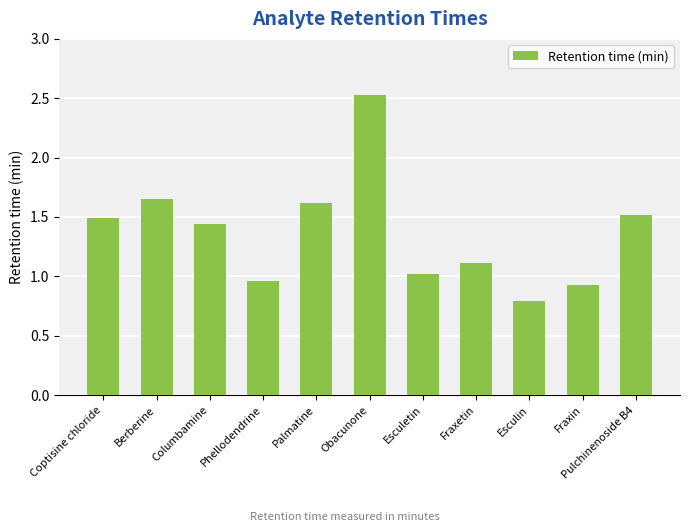

How many bars are there in total?

11